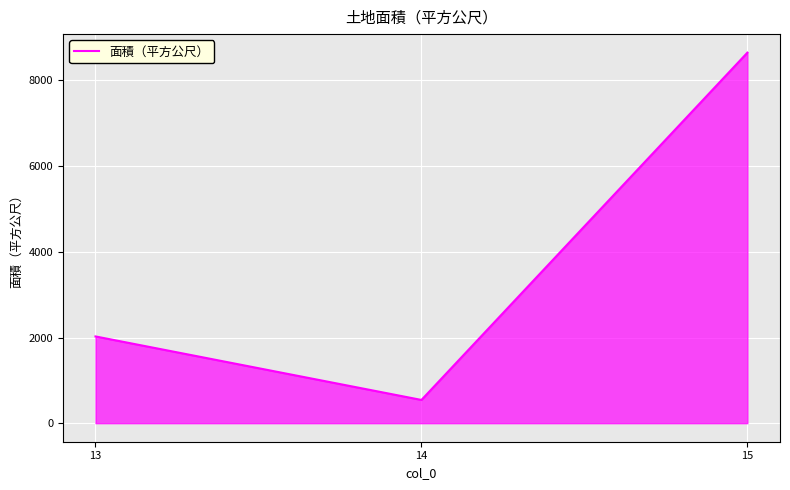

What is the approximate value at 13?

2025.0